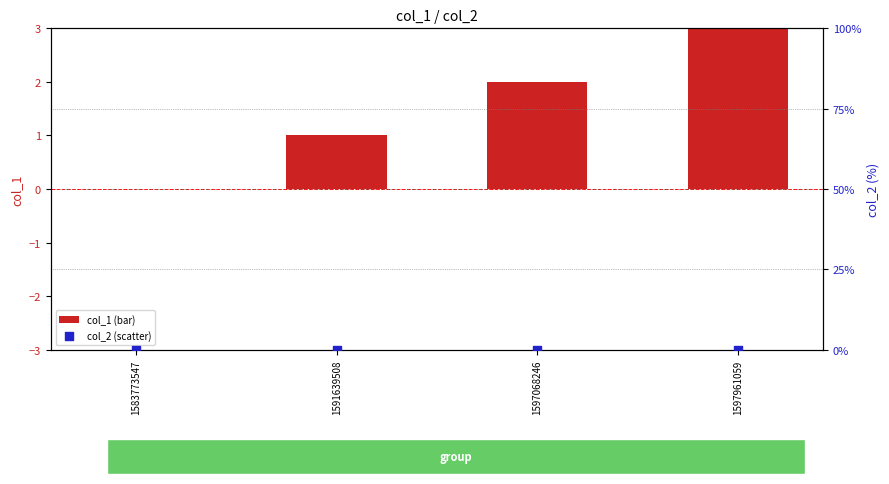

What are all the series names shown in the legend?

col_1 (bar), col_2 (scatter)